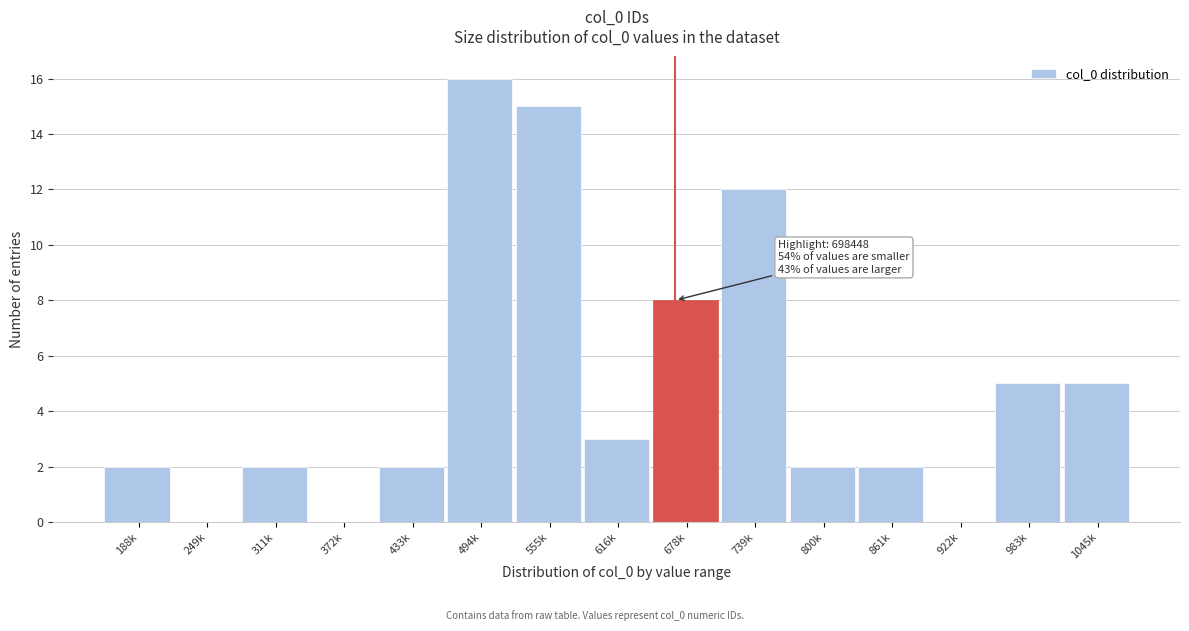

Reading left to right, extract all data points from this chart.

188k=2	249k=0	311k=2	372k=0	433k=2	494k=16	555k=15	616k=3	678k=8	739k=12	800k=2	861k=2	922k=0	983k=5	1045k=5